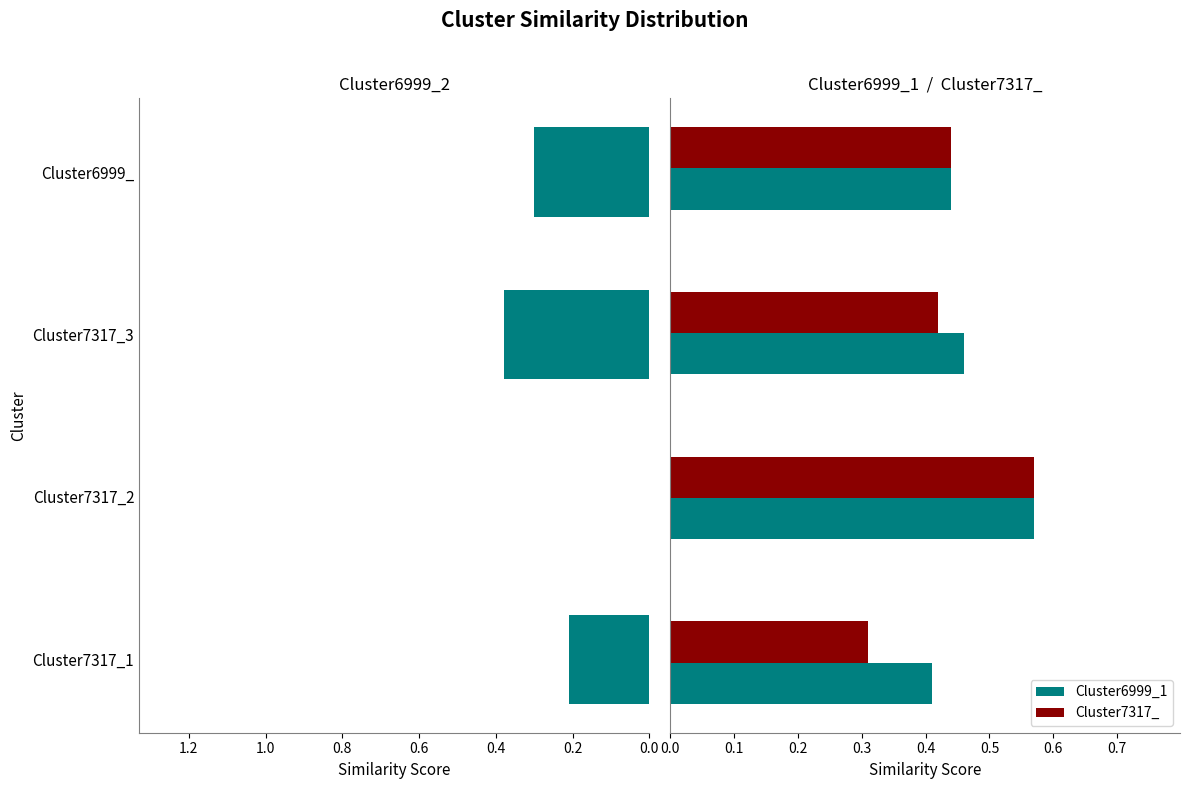

Count the Cluster6999_1 values in the range 0 to 1.

4